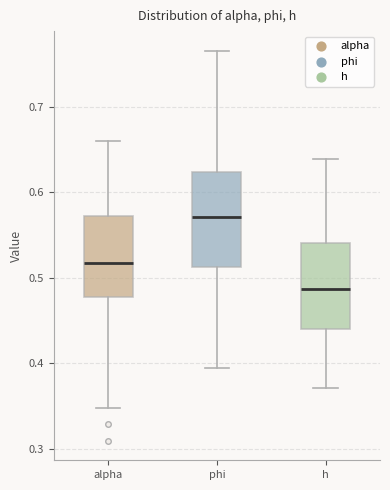

Where is the lower edge of the box for h on the y-axis? The values are not printed on the chart, so give them approximately, as read against the axis.

0.44